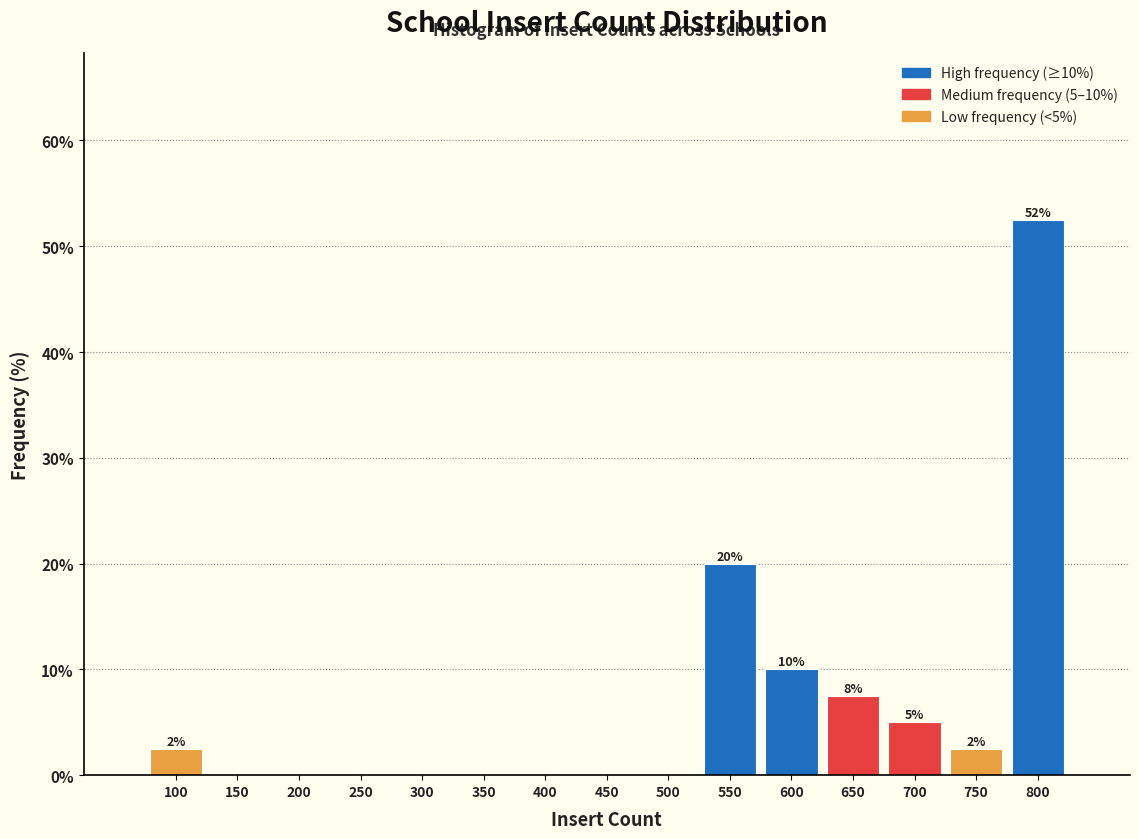

Reading right to left, transcribe all the data shown in this chart.

800=52.5	750=2.5	700=5.0	650=7.5	600=10.0	550=20.0	500=0.0	450=0.0	400=0.0	350=0.0	300=0.0	250=0.0	200=0.0	150=0.0	100=2.5